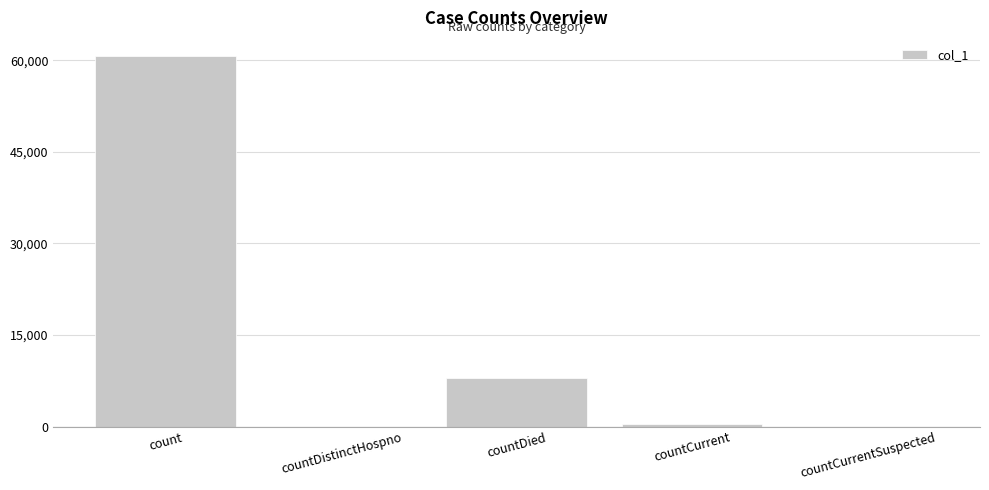

Where is the data nearest to the value 30322?

countDied